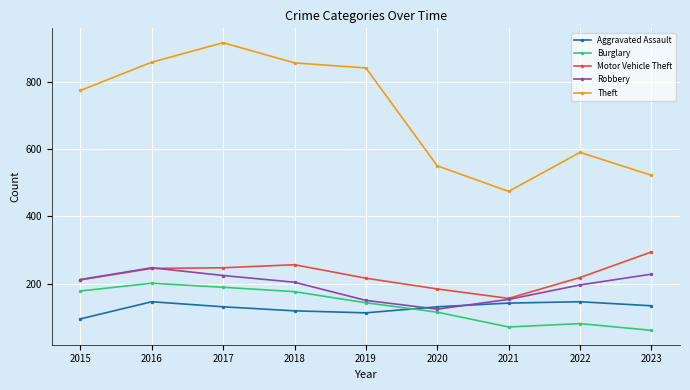

Which series has the largest total across all categories?

Theft